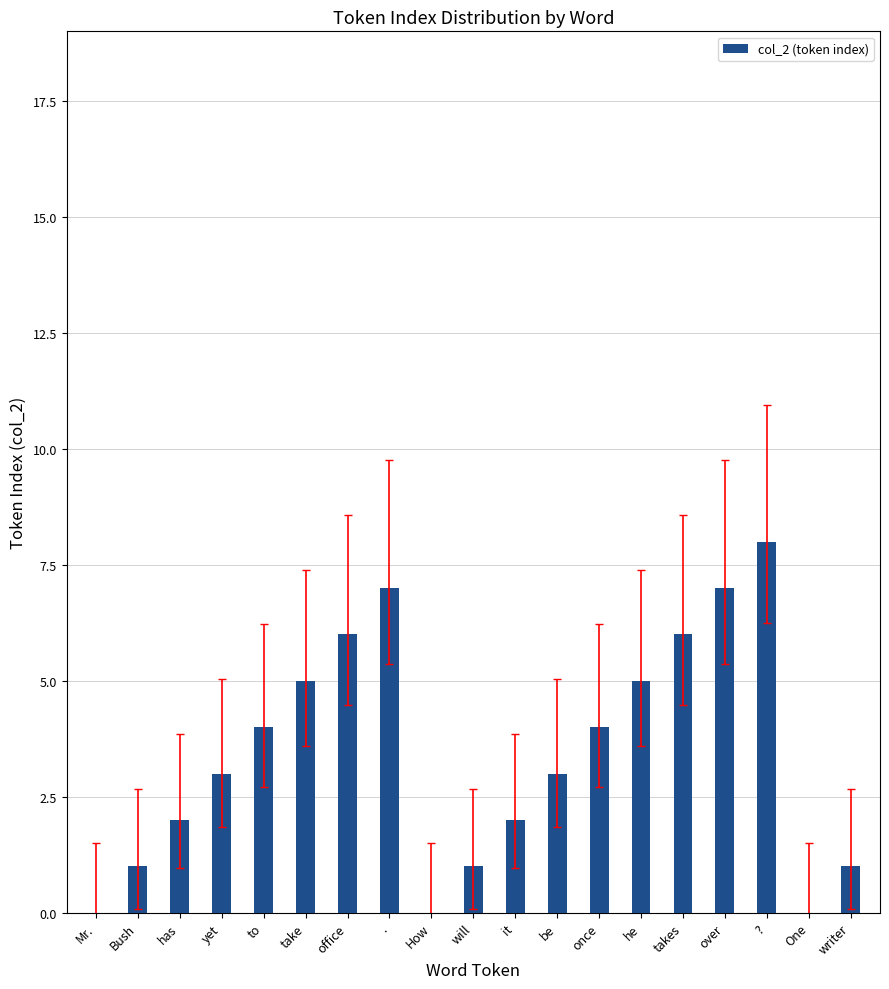

Reading left to right, transcribe all the data shown in this chart.

0	1	2	3	4	5	6	7	0	1	2	3	4	5	6	7	8	0	1